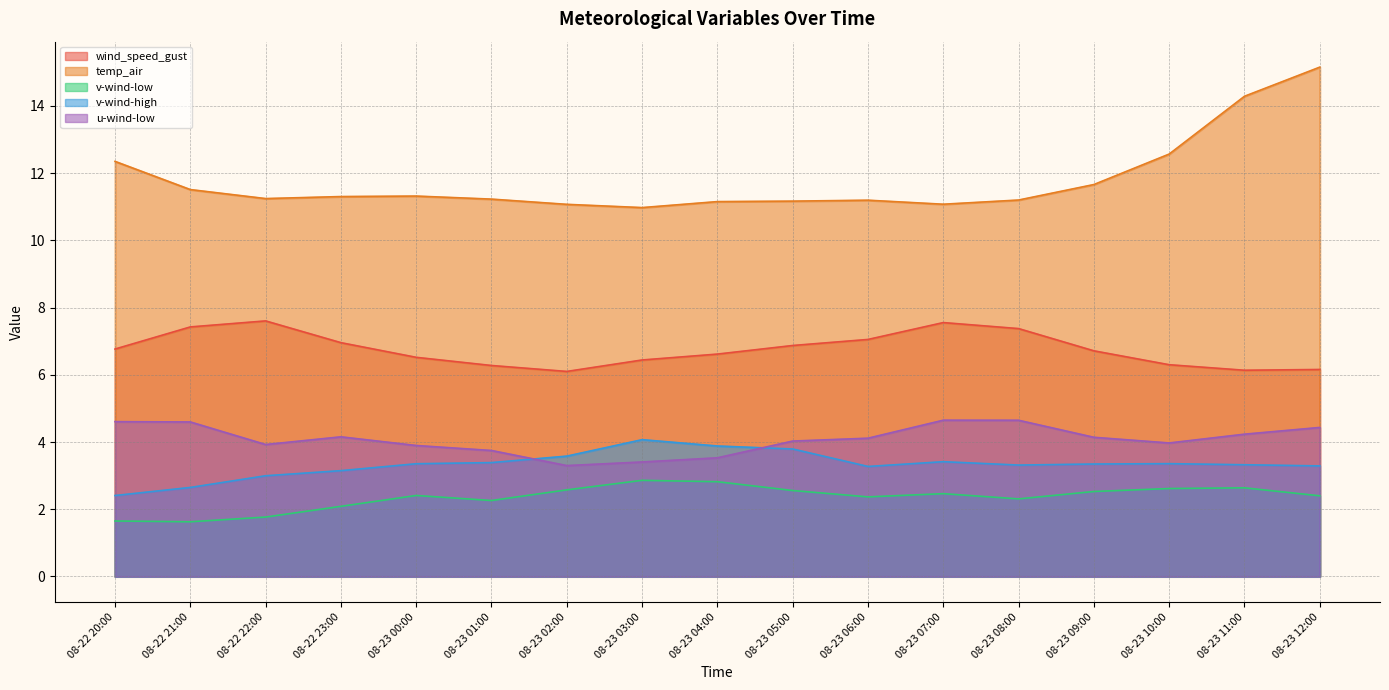

Reading right to left, transcribe all the data shown in this chart.

wind_speed_gust: 6.2	6.1	6.3	6.7	7.4	7.6	7.1	6.9	6.6	6.4	6.1	6.3	6.5	7.0	7.6	7.4	6.8
temp_air: 15.2	14.3	12.6	11.7	11.2	11.1	11.2	11.2	11.2	11.0	11.1	11.2	11.3	11.3	11.2	11.5	12.4
v-wind-low: 2.4	2.6	2.6	2.5	2.3	2.5	2.4	2.6	2.8	2.9	2.6	2.3	2.4	2.1	1.8	1.6	1.7
v-wind-high: 3.3	3.3	3.4	3.3	3.3	3.4	3.3	3.8	3.9	4.1	3.6	3.4	3.4	3.1	3.0	2.6	2.4
u-wind-low: 4.4	4.2	4.0	4.1	4.6	4.7	4.1	4.0	3.5	3.4	3.3	3.7	3.9	4.2	3.9	4.6	4.6